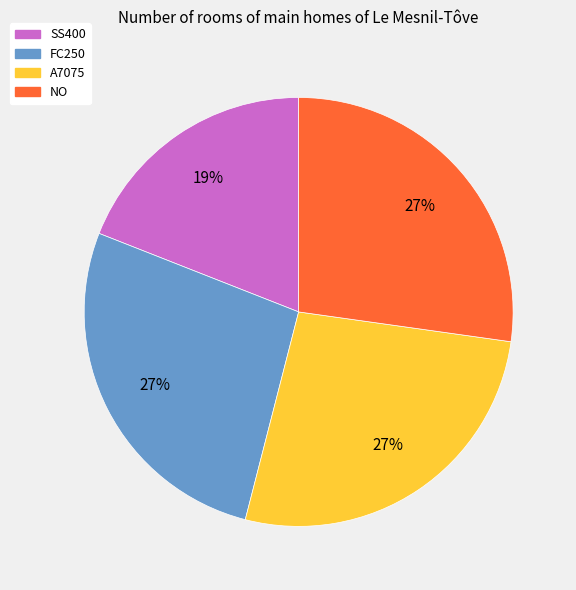

What is the ratio of the value at SS400 to the value at FC250?

0.7